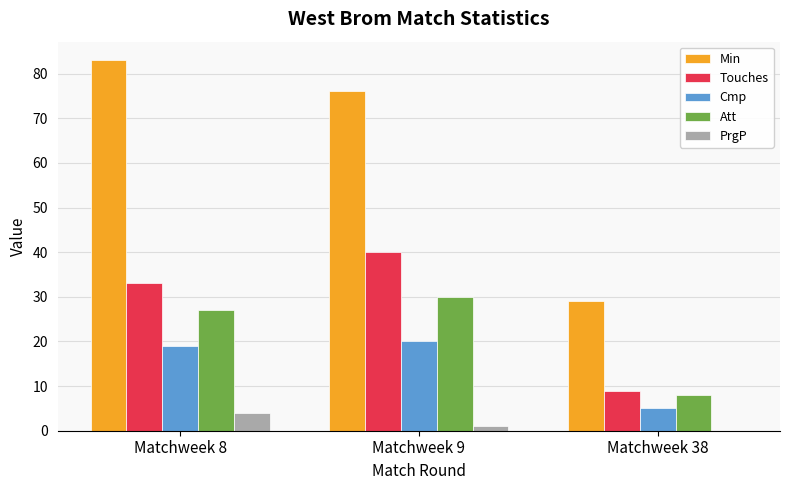

What is the total value across all series at Matchweek 8?

166